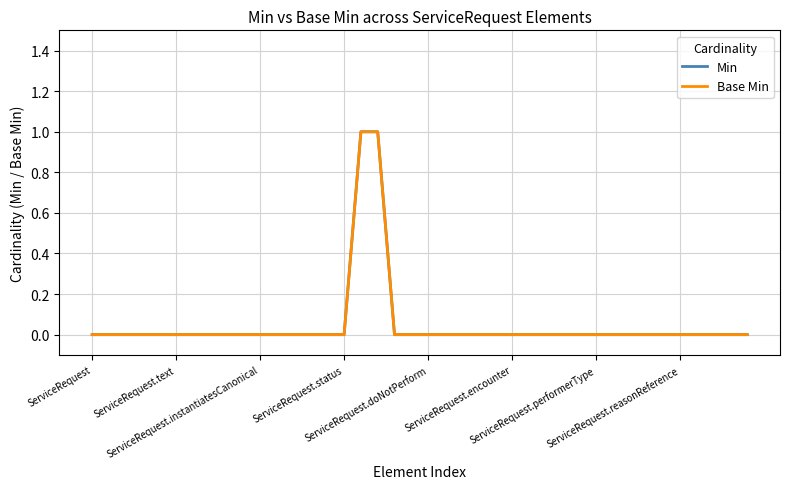

Which label corresponds to the smallest value in the chart?

ServiceRequest